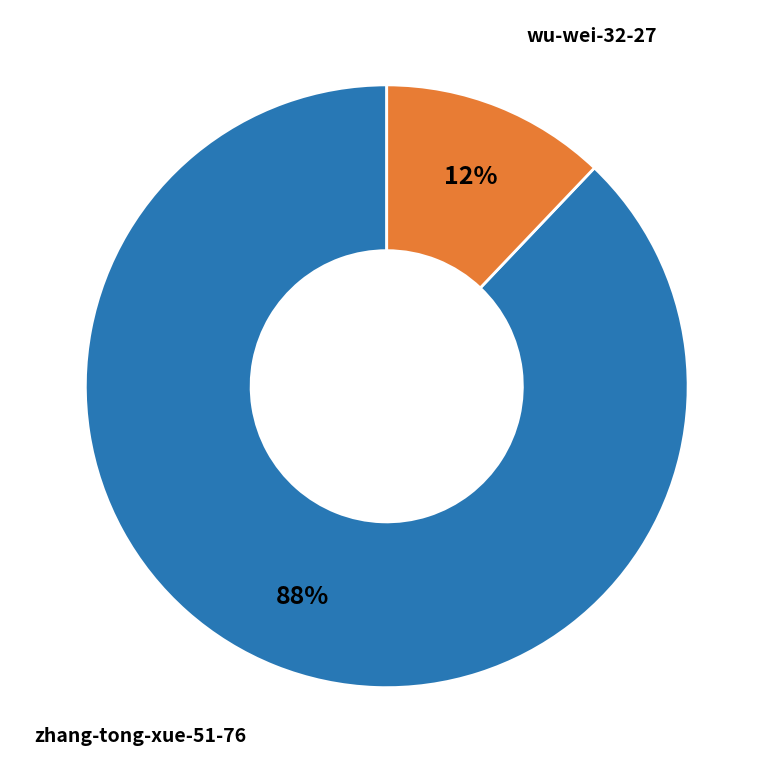

How many slices are in this pie chart?

2